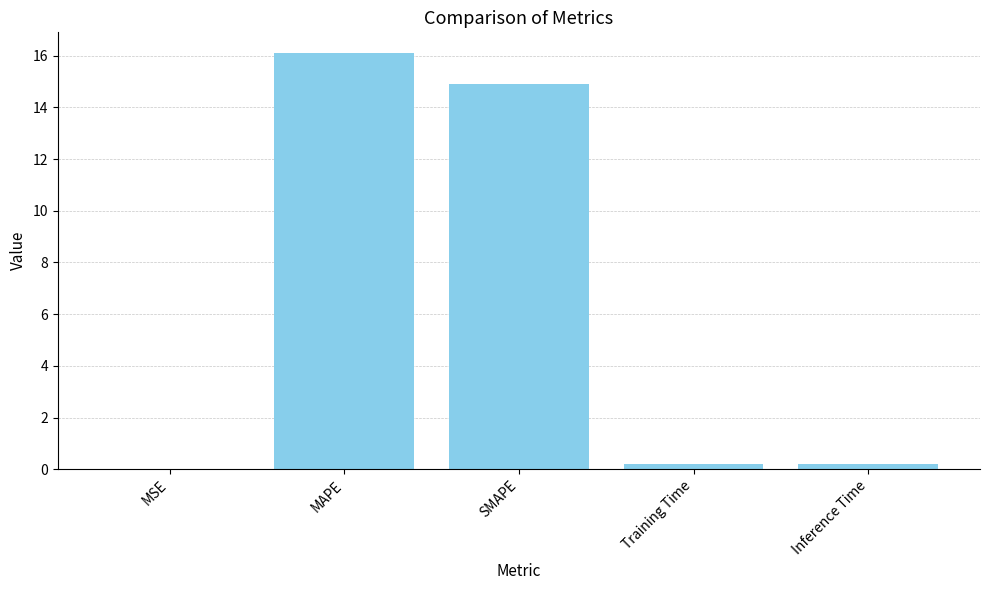

True or false: the data shows 0.2 at Inference Time.

True